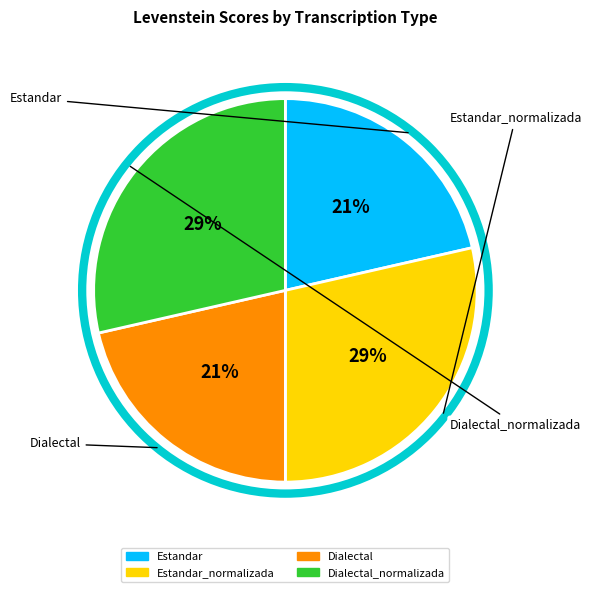

Is there a majority slice in this chart?

No